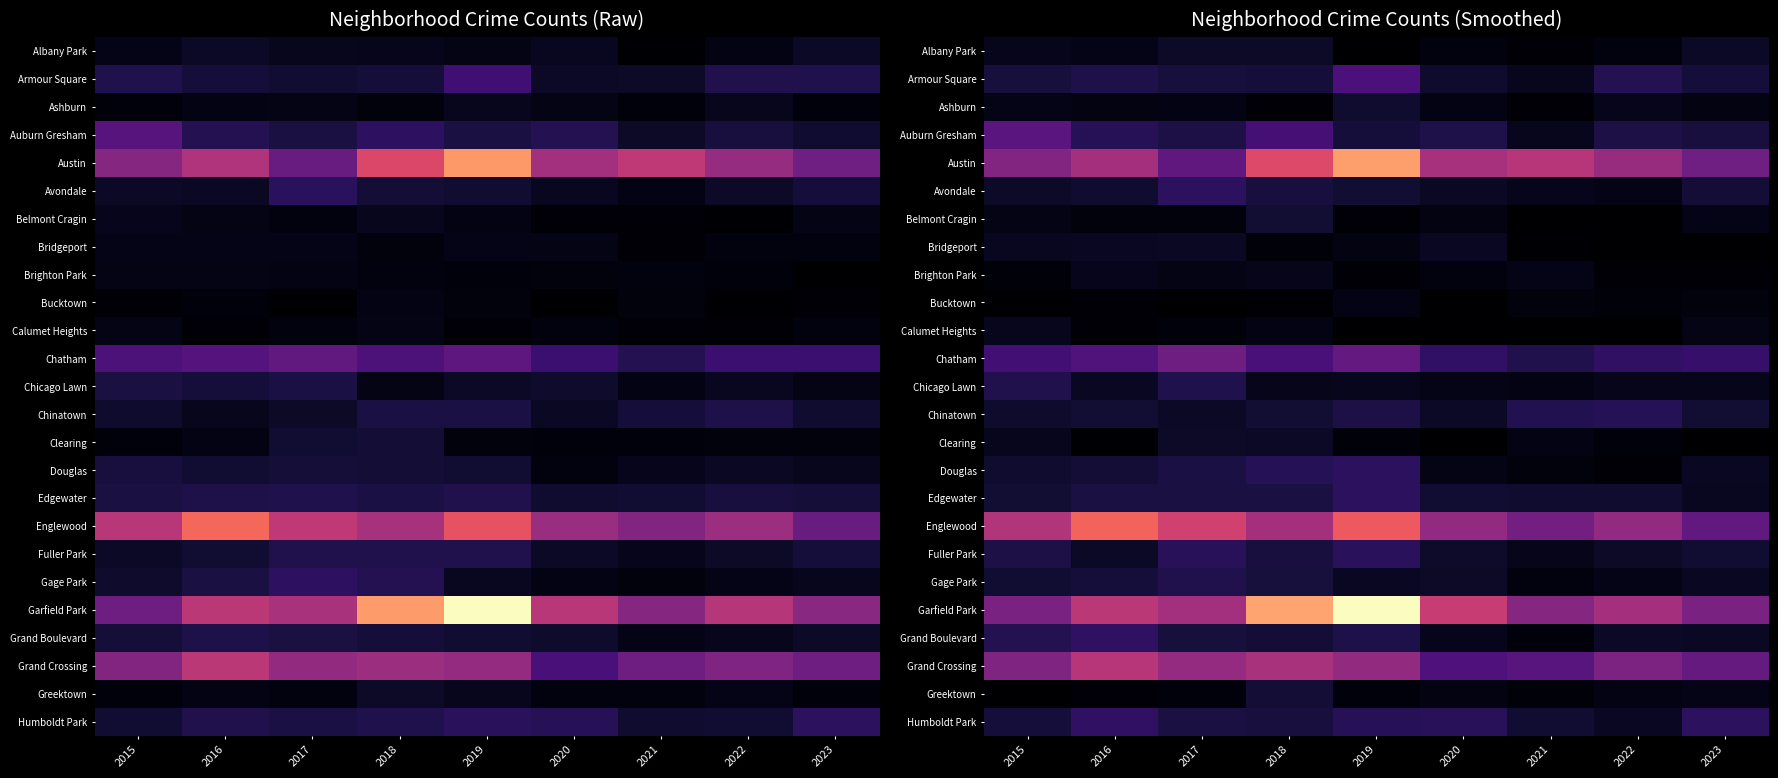

Rank the categories by Armour Square value from highest to lowest.

2019, 2022, 2016, 2017, 2015, 2018, 2023, 2020, 2021